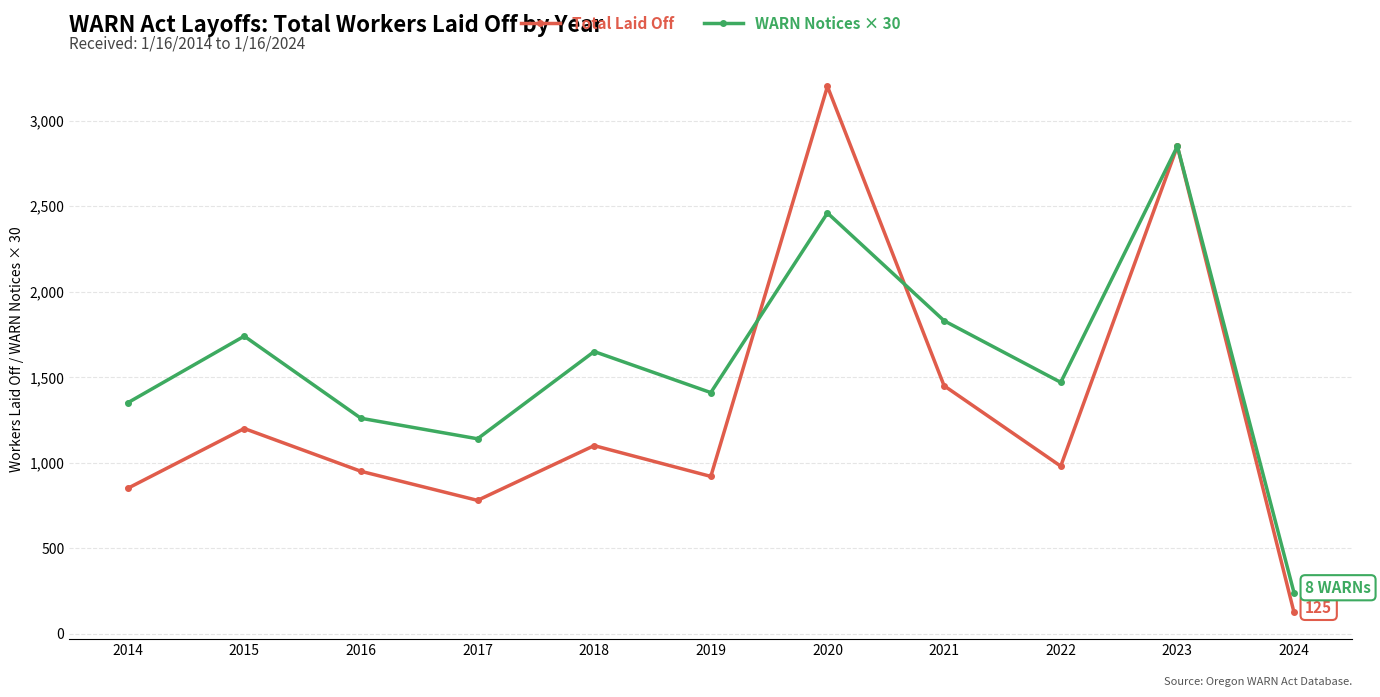

What is the spread (max minus min) of values at 2017?

360